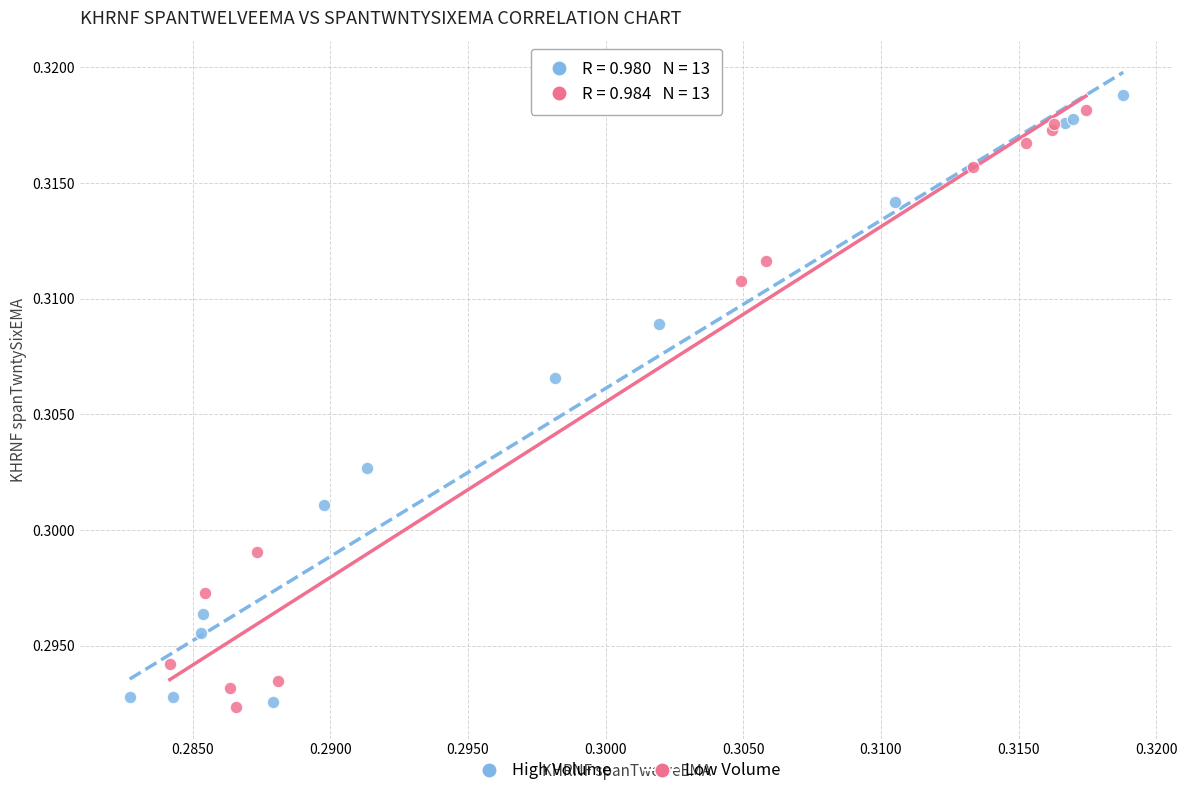

Which series has the widest spread of Y values?

High Volume